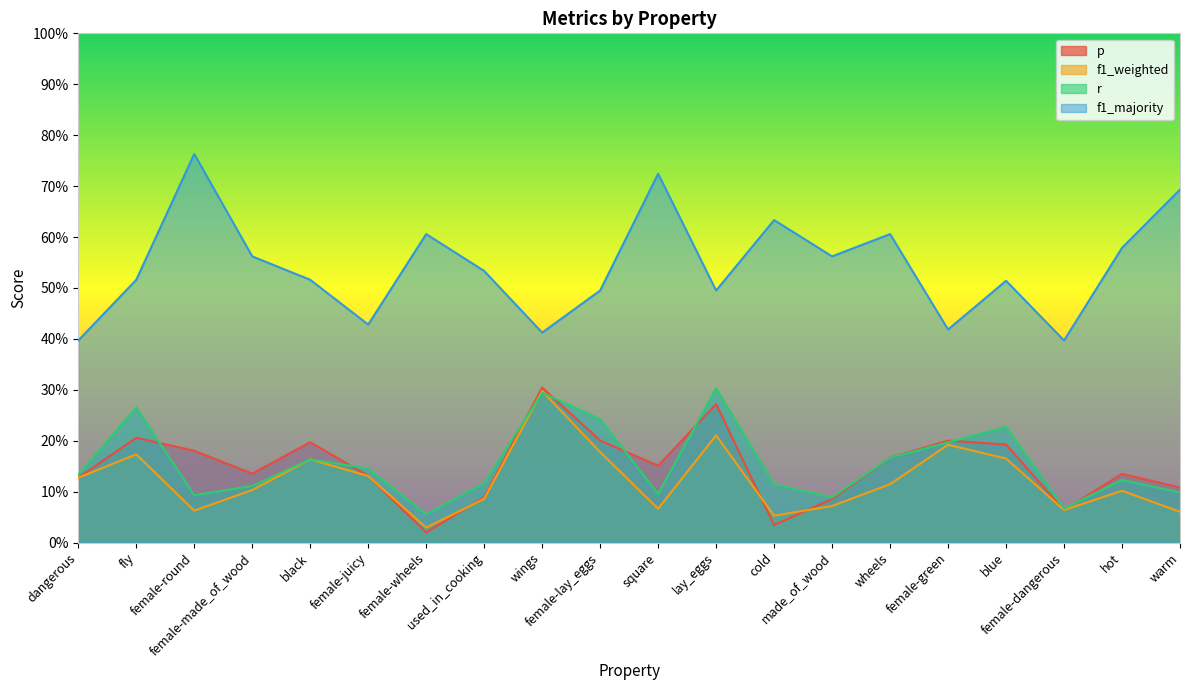

What is the sum of the f1_majority values at square and wings?

1.1